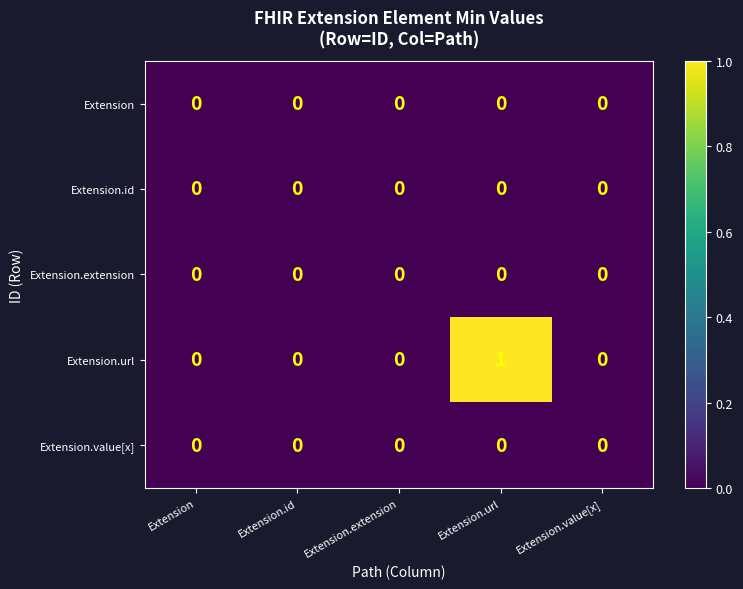

At which category is the sum across all series the highest?

Extension.url